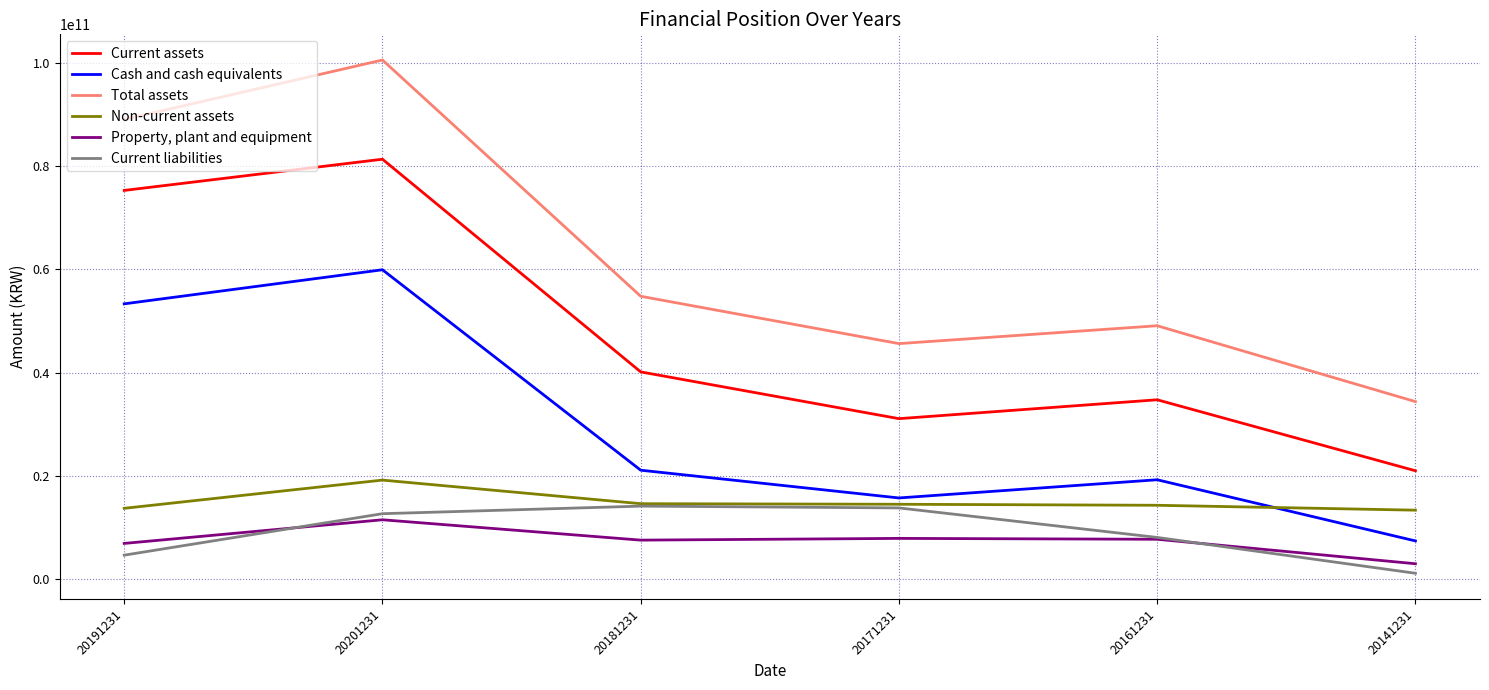

What is the average value of the Current liabilities series?

9107452185